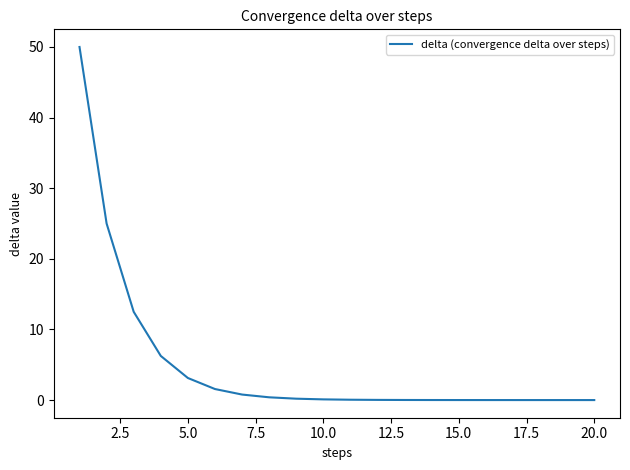

What is the maximum value shown in the chart?

50.0